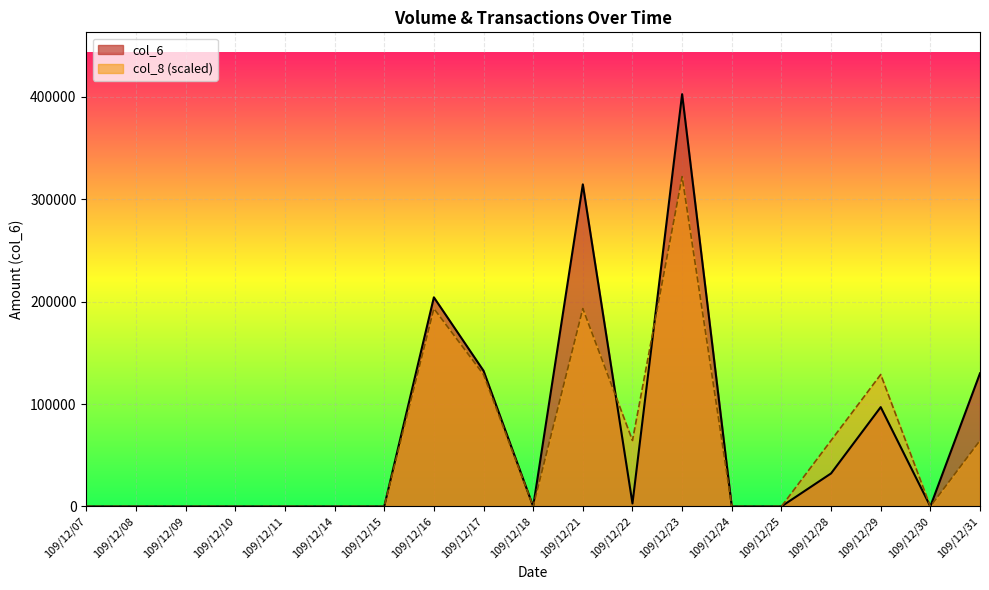

Which series has the largest range (max minus min)?

col_6